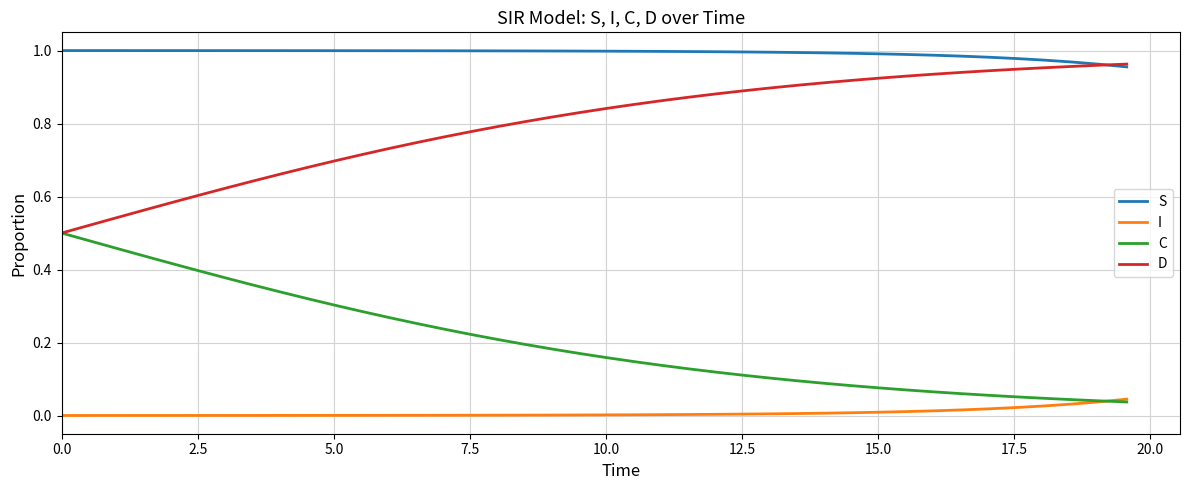

Which series has the largest total across all categories?

S